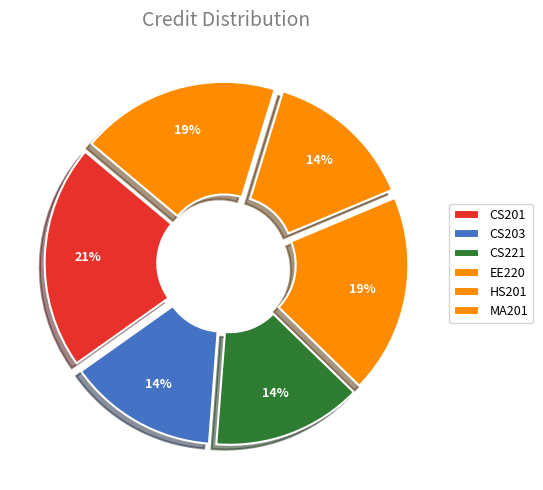

Is it true that EE220 is 33% of the pie?

False